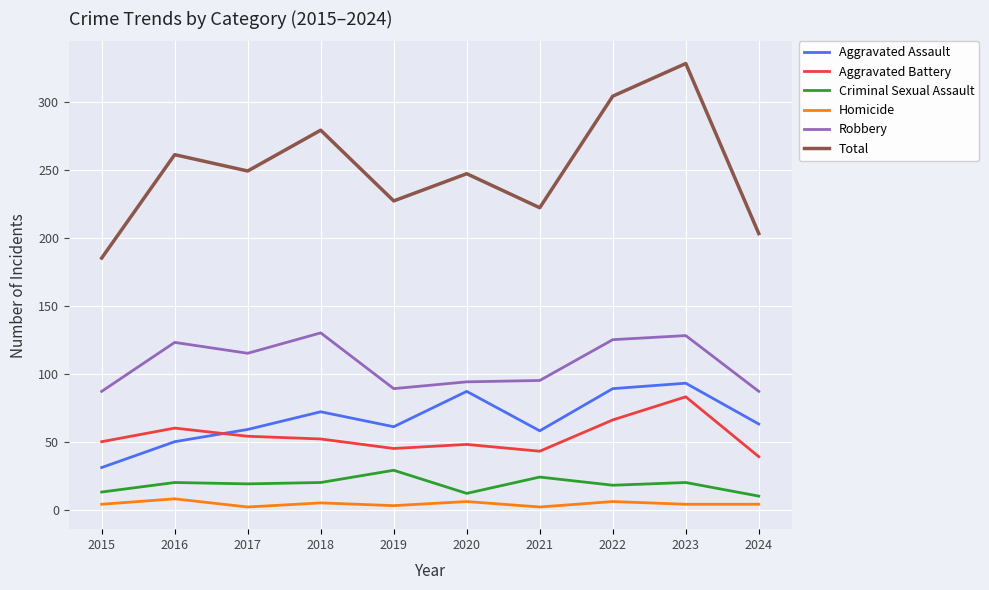

What is the approximate value of Robbery at 2016?

123